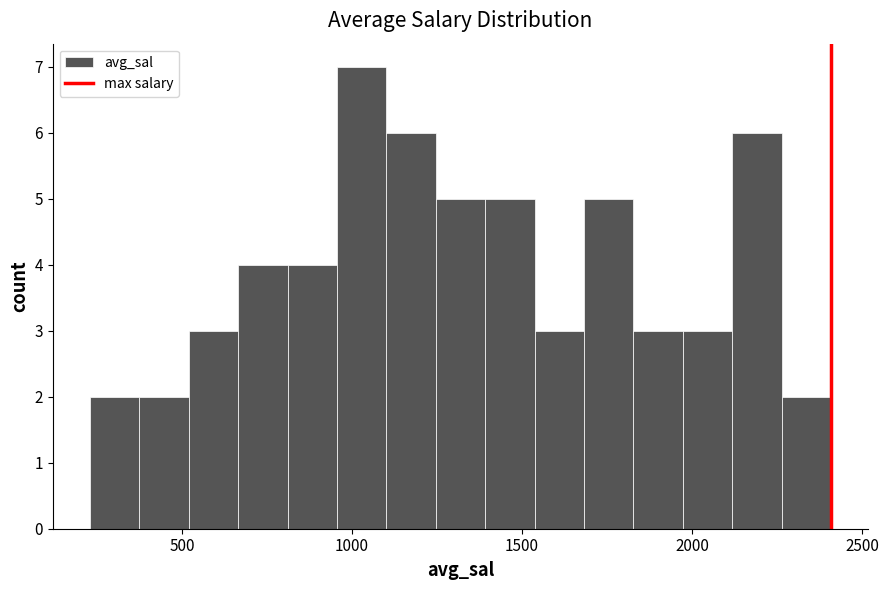

Read against the x-axis, roughly where is the centre of the tallest bar?

1050